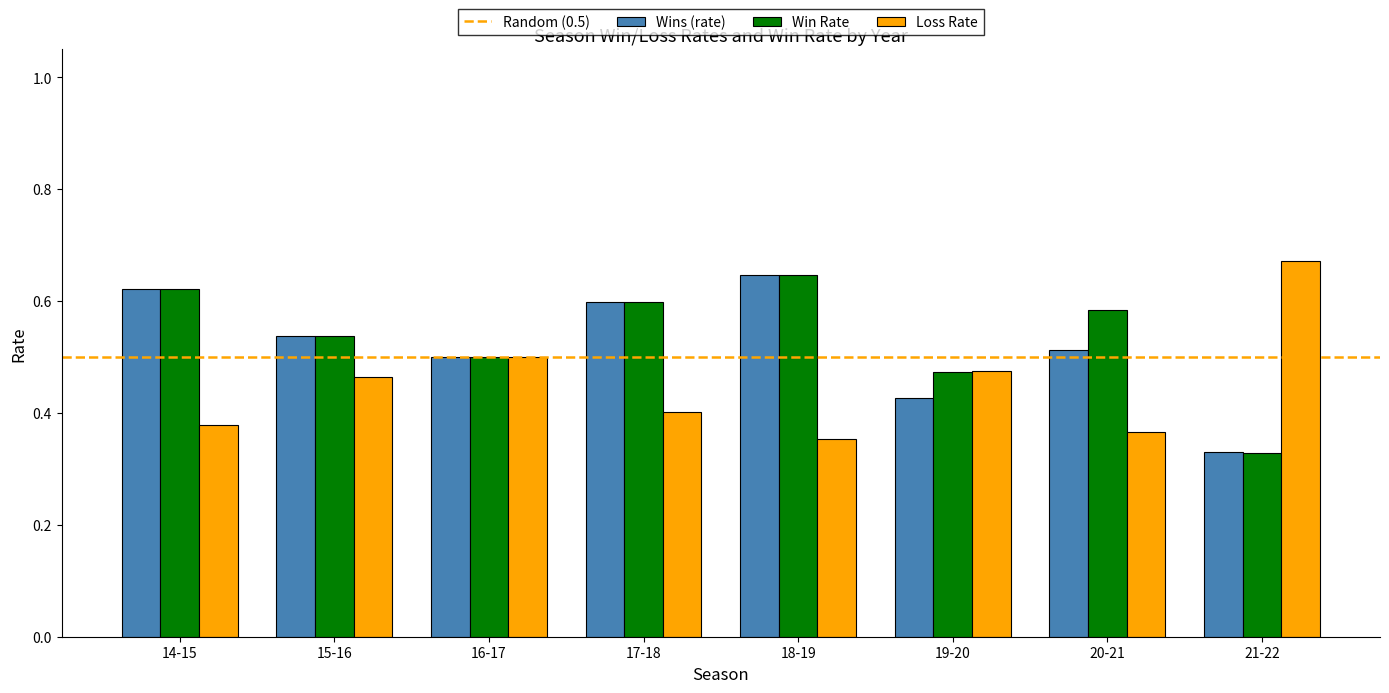

What is the difference between the highest and lowest values at 20-21?

0.2